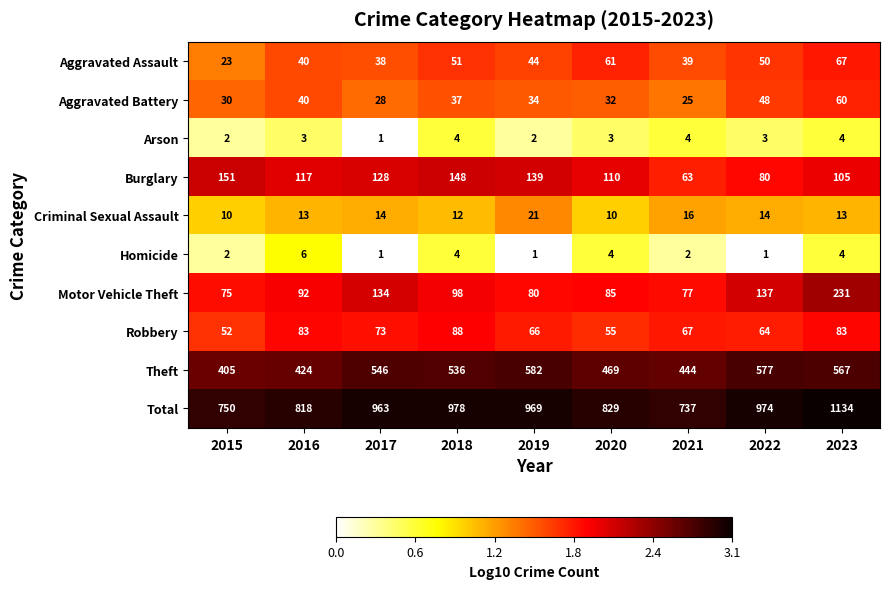

Read the Robbery value at 2023, to the nearest 5.

85